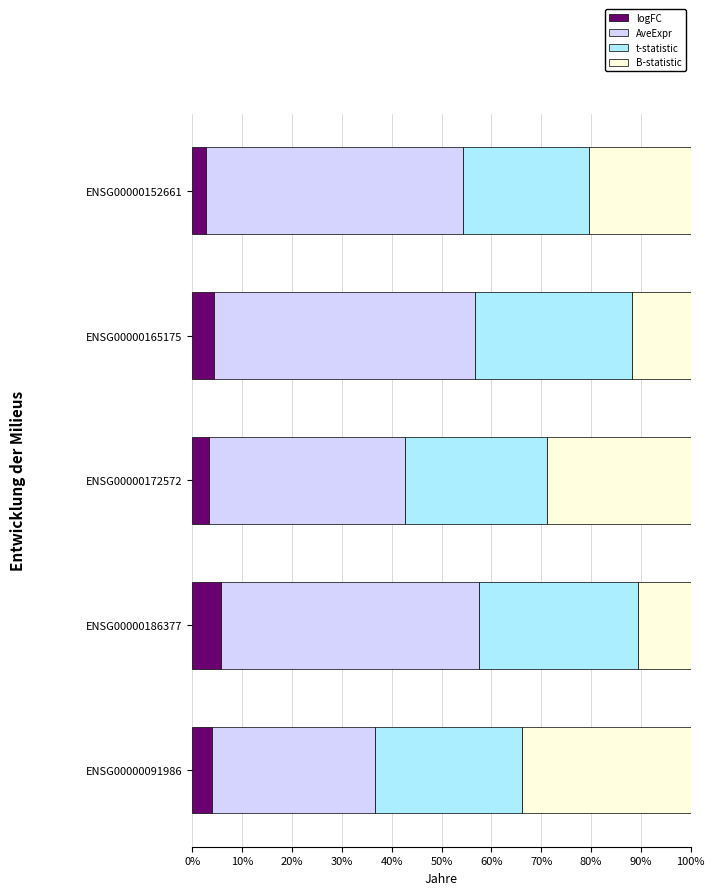

What is the total value across all series at ENSG00000172572?

100.0